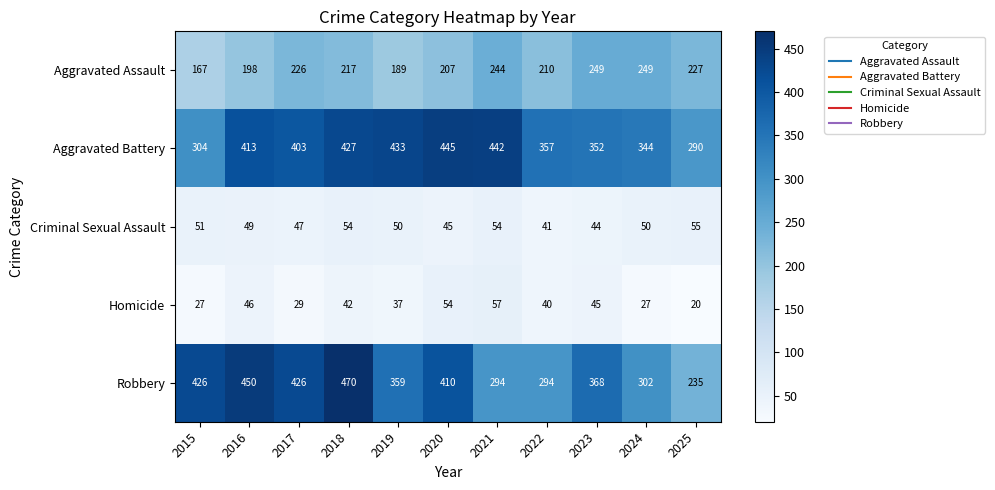

How many data points in Criminal Sexual Assault are less than 50?

5